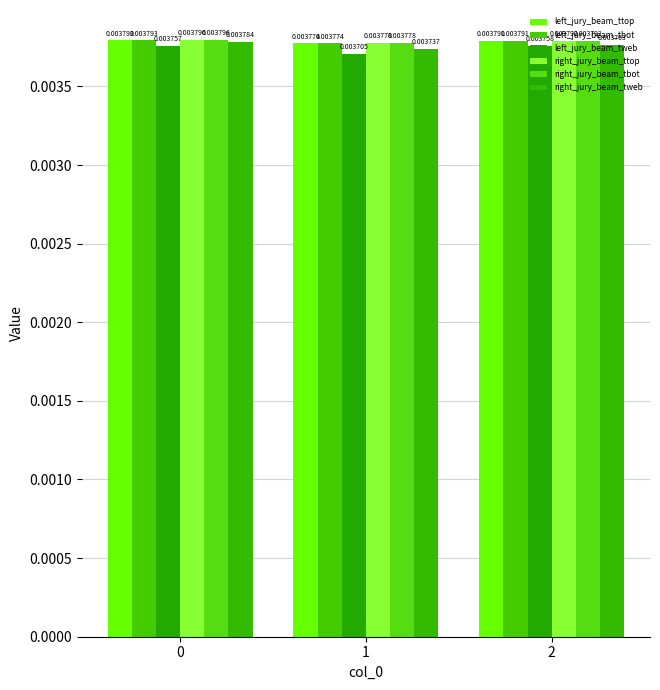

True or false: left_jury_beam_tweb has a value of 0.0 at 0.

False